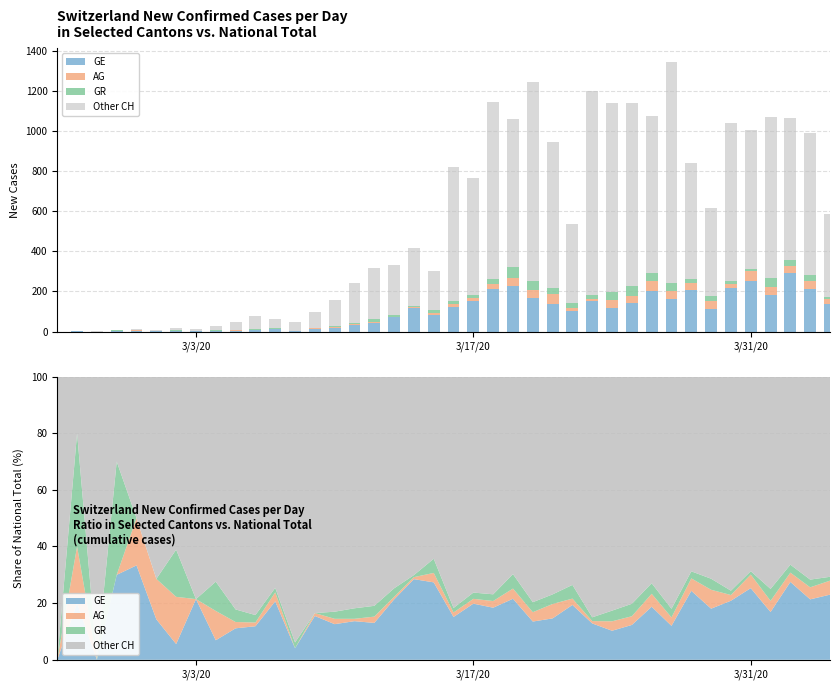

Reading left to right, extract all data points from this chart.

GE: 0	1	0	3	4	1	1	3	2	5	9	13	2	15	20	33	41	71	119	82	124	152	210	228	168	138	104	154	117	140	201	161	205	111	217	254	180	293	211	135
AG: 0	1	0	0	2	1	3	0	3	1	1	2	0	1	3	2	7	3	3	10	13	13	27	38	41	48	12	10	38	35	49	40	37	41	21	48	42	35	42	29
GR: 0	2	0	4	0	0	3	0	3	2	2	1	1	0	4	9	12	10	3	15	13	17	27	54	44	32	26	16	43	50	40	41	21	24	16	12	45	30	27	8
Other CH: 0	1	4	3	6	5	11	11	21	37	64	47	46	81	132	198	255	249	293	193	670	585	878	738	991	726	395	1020	943	913	783	1102	579	439	787	690	800	708	709	415